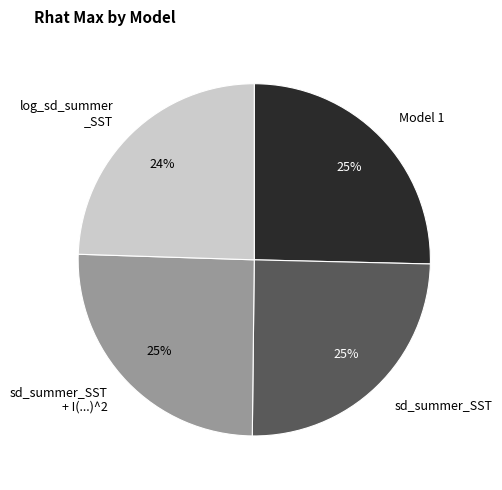

Does any single category account for the majority?

No